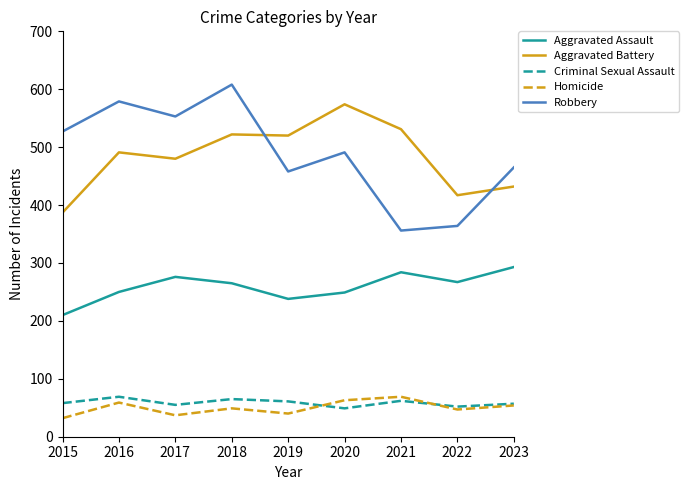

What is the difference between the second highest and second lowest values in the Aggravated Battery series?

114